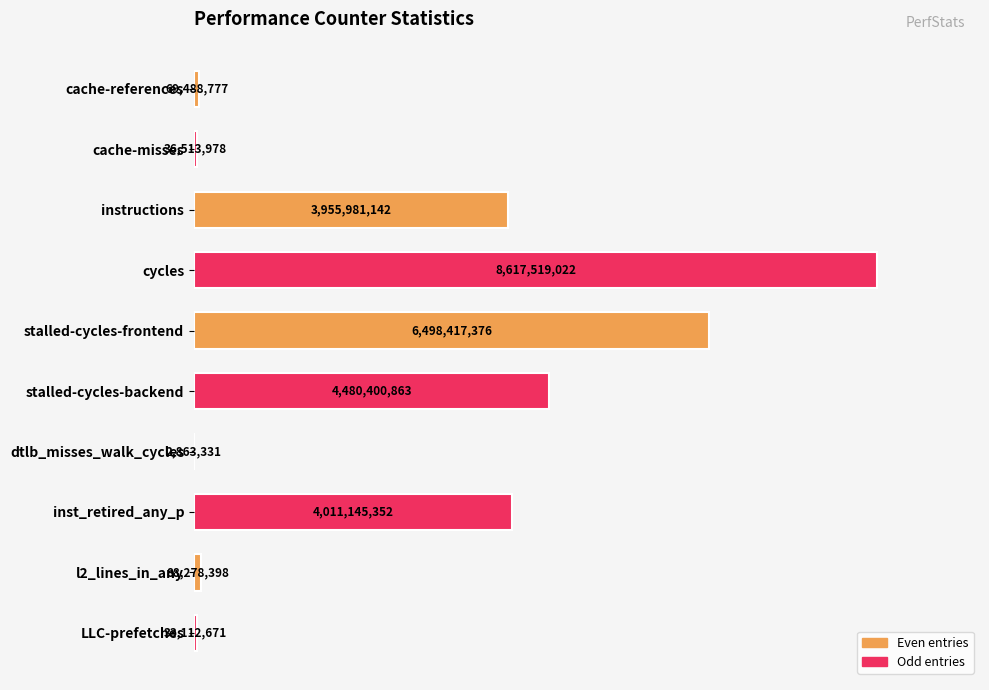

Where is the data nearest to the value 4310191176?

stalled-cycles-backend